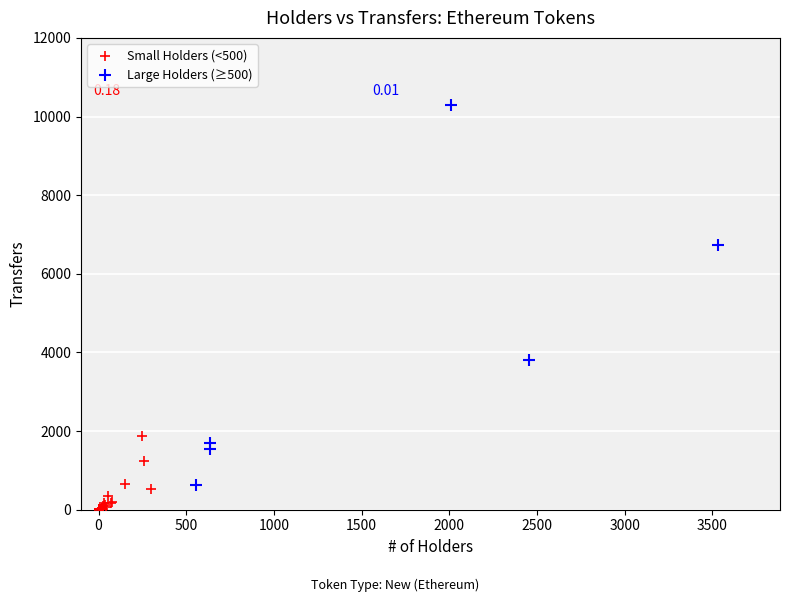

Which series contains the lowest Y value?

Small Holders (<500)